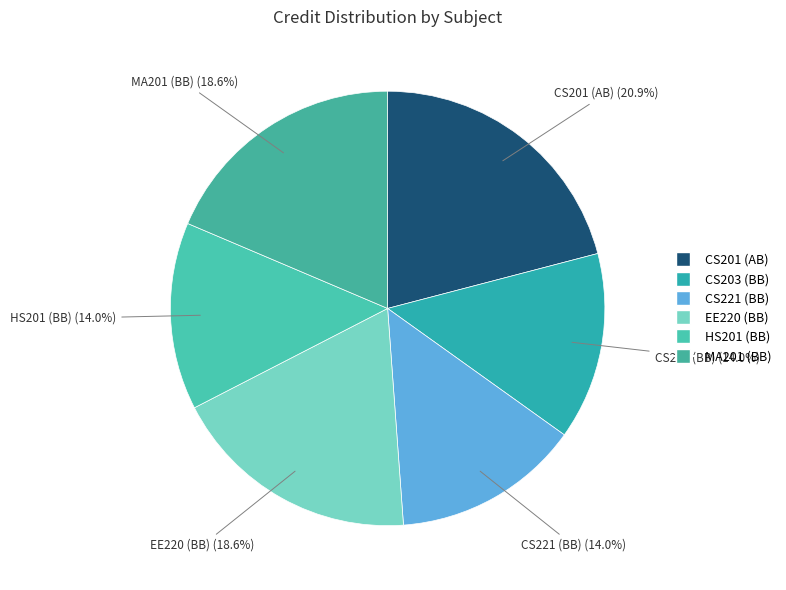

Is there any slice that represents more than half of the pie?

No